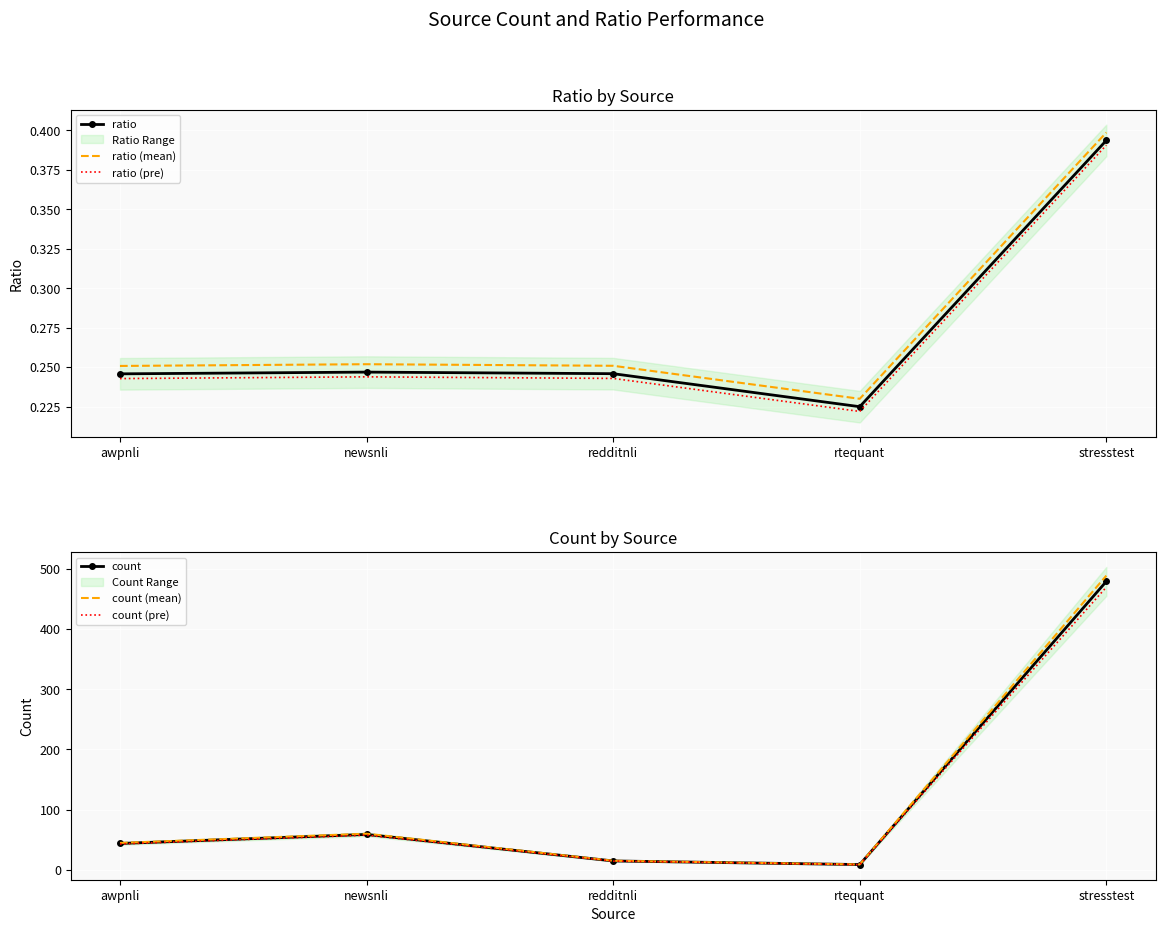

What is the lowest value of the ratio series?

0.2